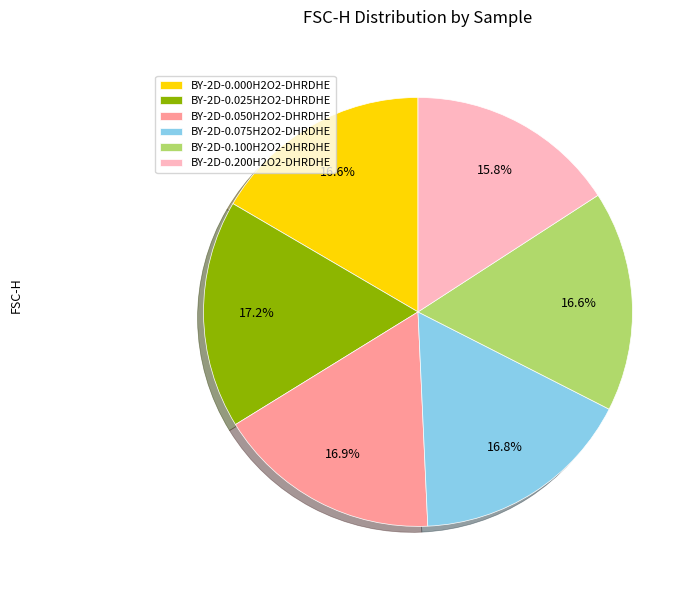

To the nearest percent, what is the difference between the largest and smallest slice percentages?

1%